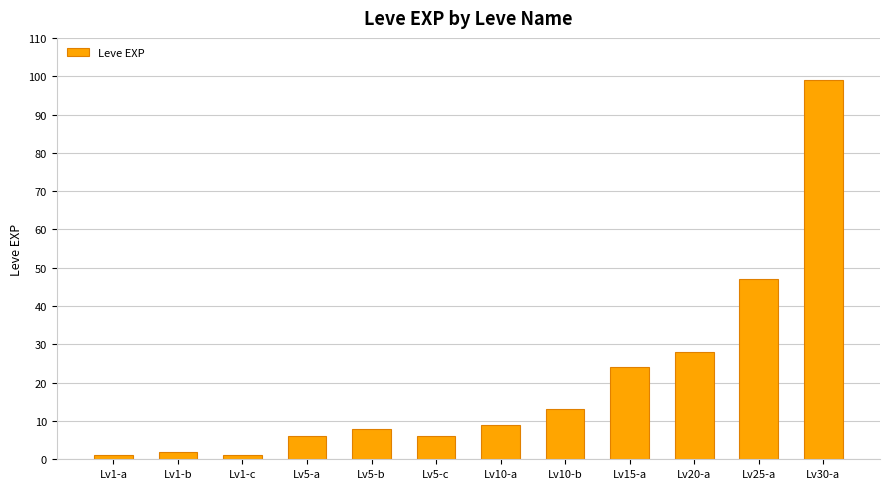

The chart shows a value of 28 at Lv20-a. True or false?

True